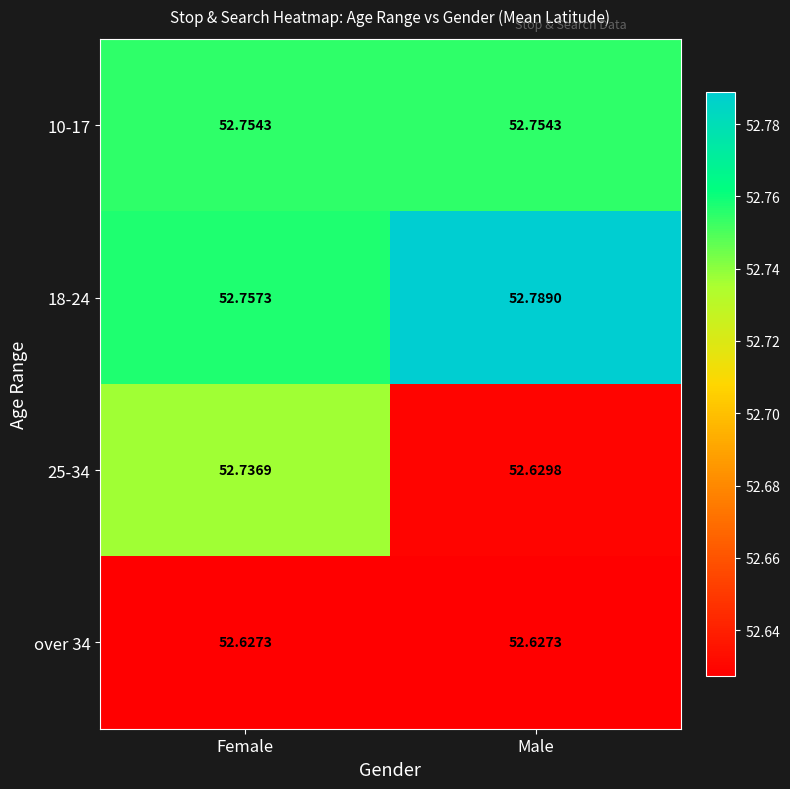

At which category is the sum across all series the highest?

Female